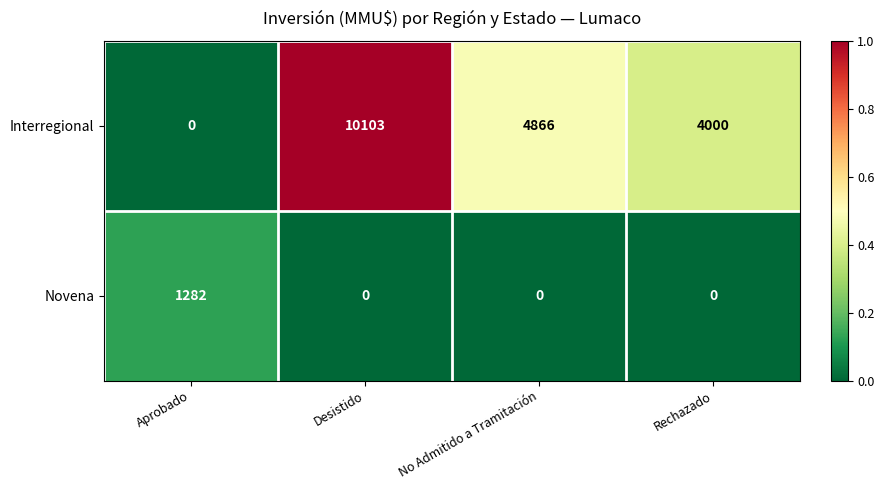

Which series has the largest total across all categories?

Interregional